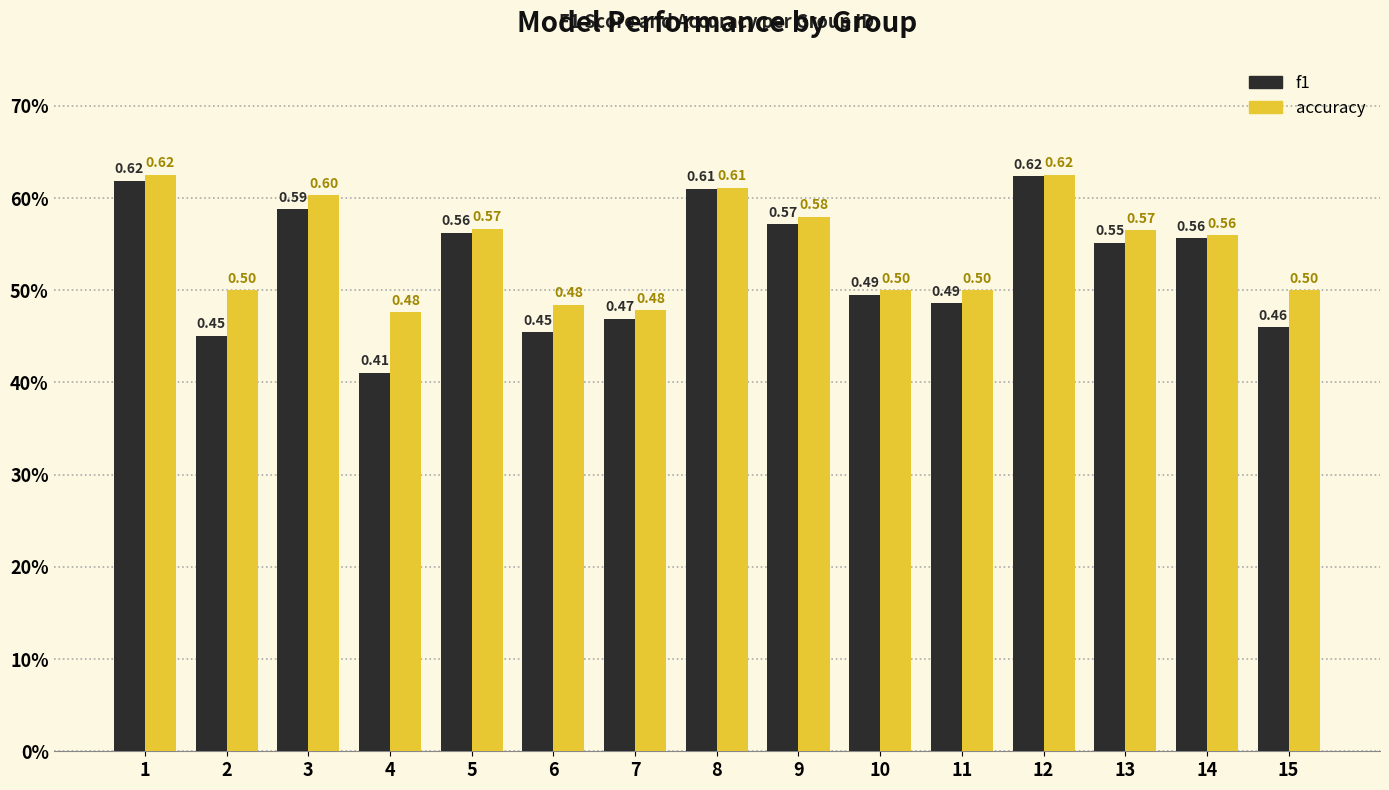

At which label does f1 reach its peak?

12